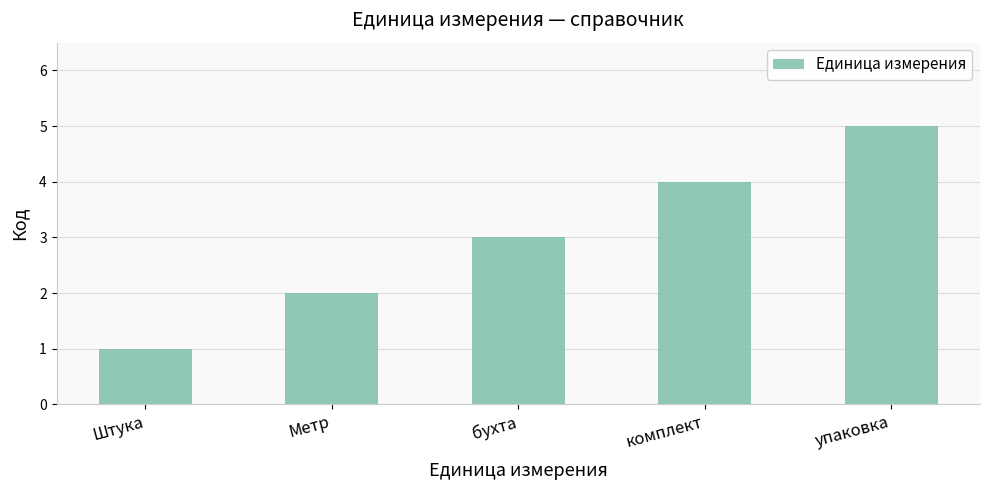

Which category has the highest value across all series?

упаковка